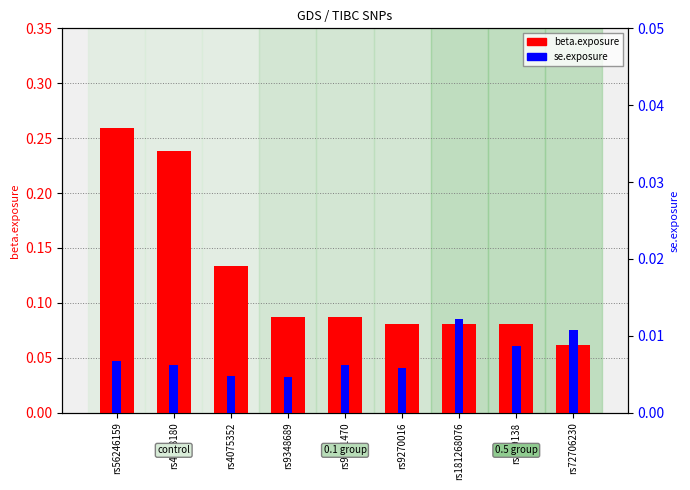

How many bars are there in each group?

2